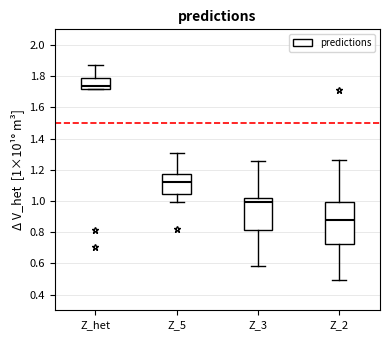

Reading left to right, read every box against the y-axis: the position of its median line, the range the box covers, and the ends of its whiskers. The values are not printed on the chart, so give them approximately, as read against the axis.

Z_het: median 1.74, box 1.72 to 1.78, whiskers 1.72 to 1.88
Z_5: median 1.12, box 1.04 to 1.18, whiskers 1.00 to 1.30
Z_3: median 1.00, box 0.82 to 1.02, whiskers 0.58 to 1.26
Z_2: median 0.88, box 0.72 to 1.00, whiskers 0.50 to 1.26